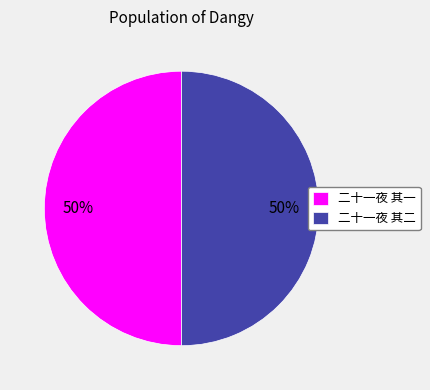

To the nearest percent, what portion does 二十一夜 其一 represent?

50%